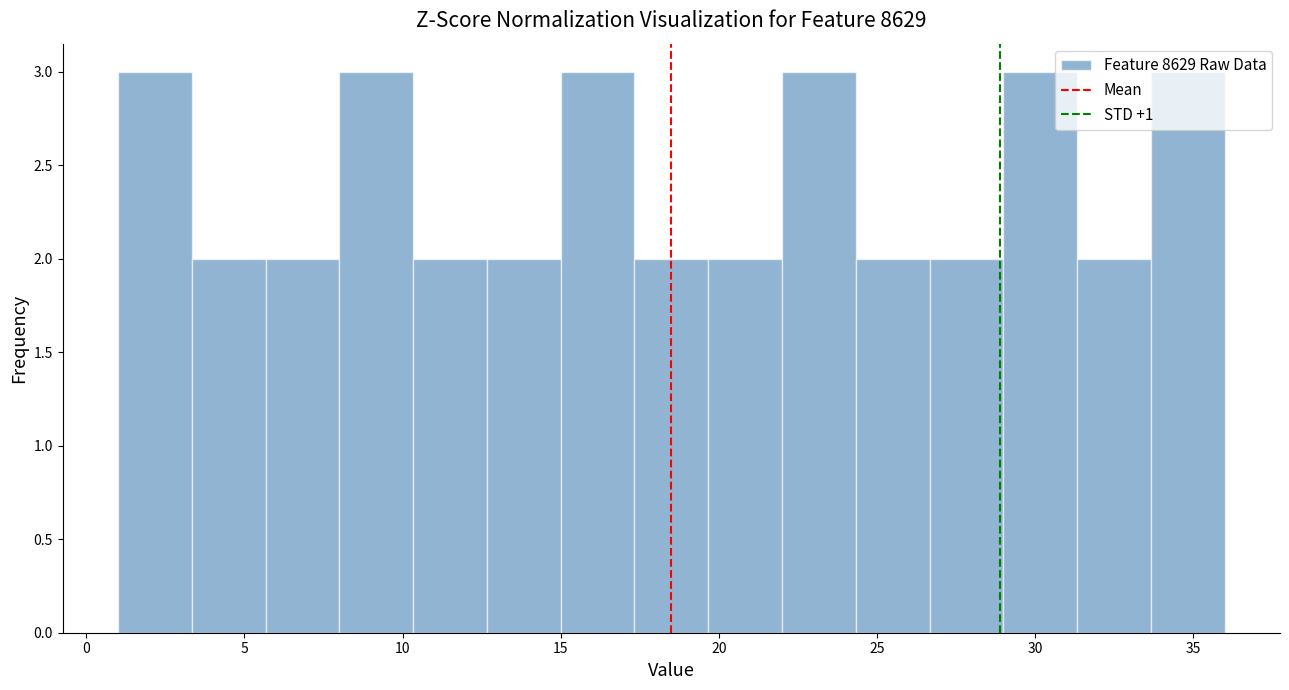

Reading left to right, transcribe this chart: for each bar, give the range it covers on the x-axis and its height. Neither the bar edges nor the heights are printed on the chart, so give them approximately, as read against the axes.

1.0 to 3.5: 3
3.5 to 5.5: 2
5.5 to 8.0: 2
8.0 to 10.5: 3
10.5 to 12.5: 2
12.5 to 15.0: 2
15.0 to 17.5: 3
17.5 to 19.5: 2
19.5 to 22.0: 2
22.0 to 24.5: 3
24.5 to 26.5: 2
26.5 to 29.0: 2
29.0 to 31.5: 3
31.5 to 33.5: 2
33.5 to 36.0: 3